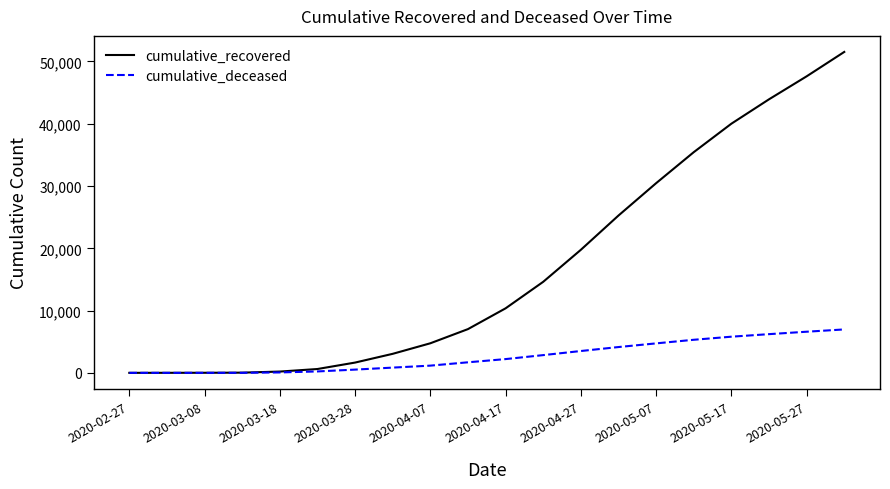

List the series in order of their overall mean, highest first.

cumulative_recovered, cumulative_deceased